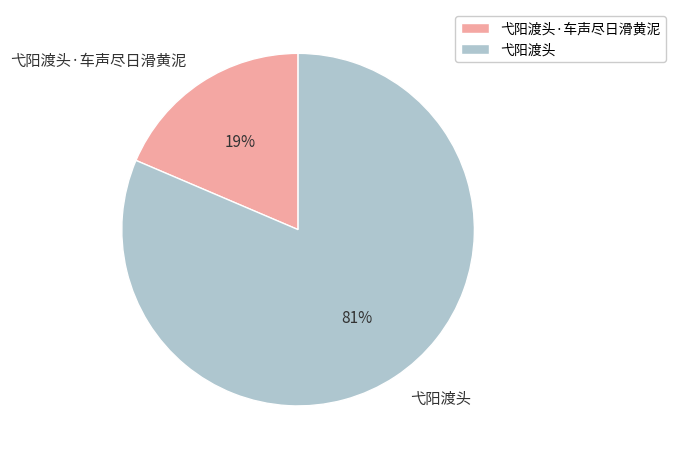

How many slices are in this pie chart?

2